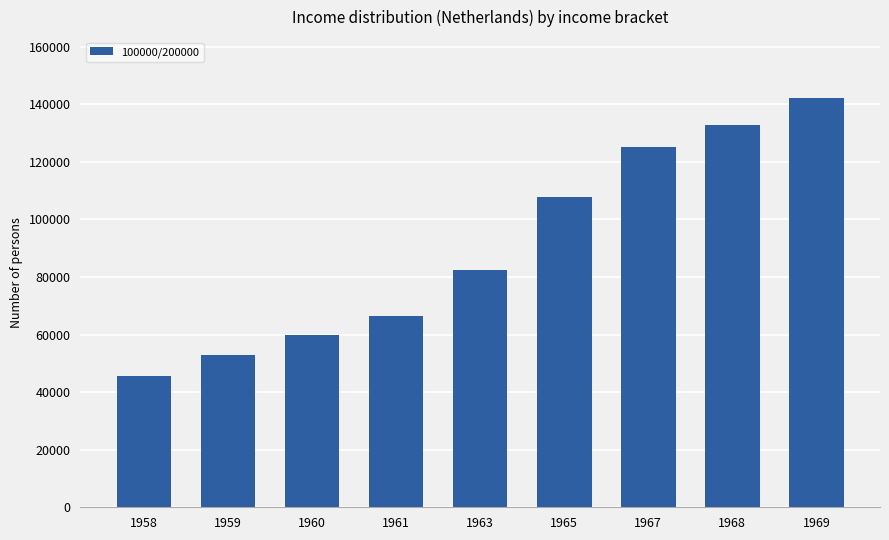

Which label corresponds to the smallest value in the chart?

1958